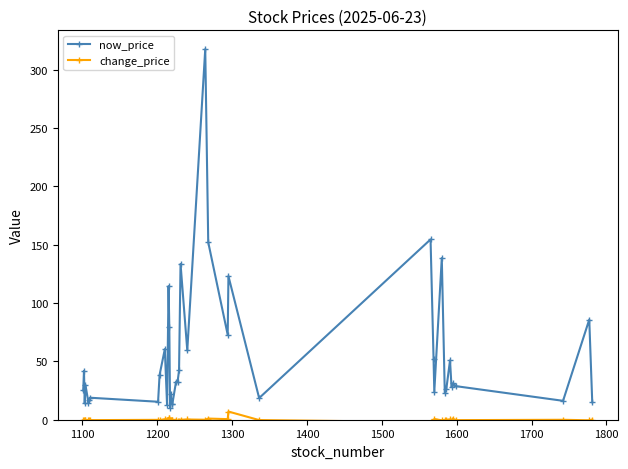

What is the difference between the second highest and minimum values in the now_price series?

144.2